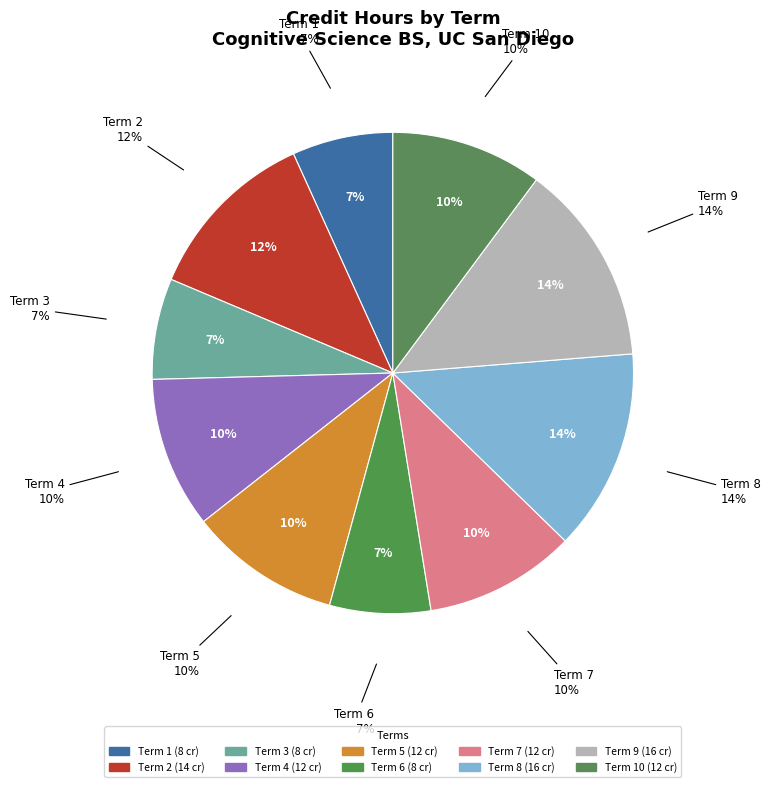

Does any single category account for the majority?

No